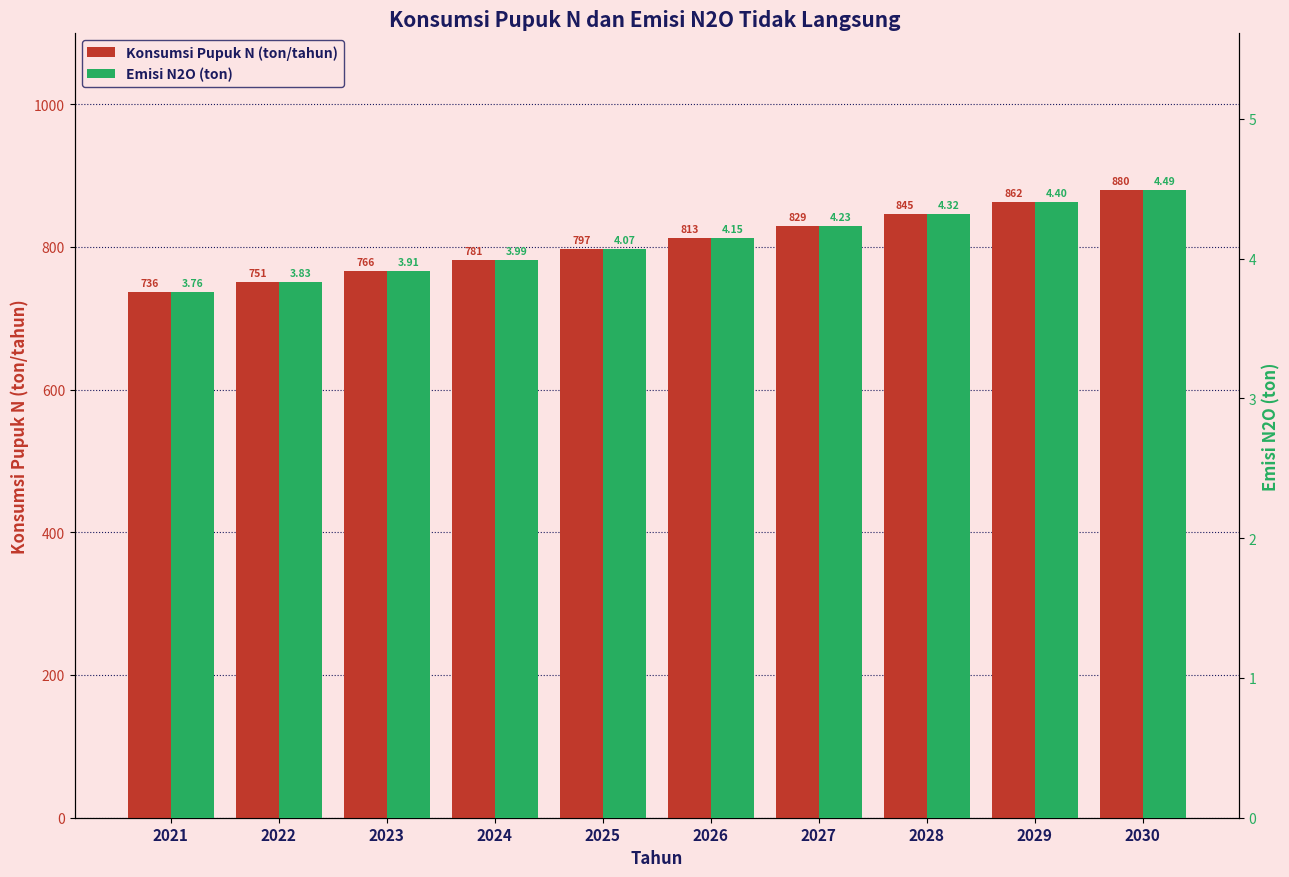

True or false: Emisi N2O (ton) has a value of 4.2 at 2026.

True